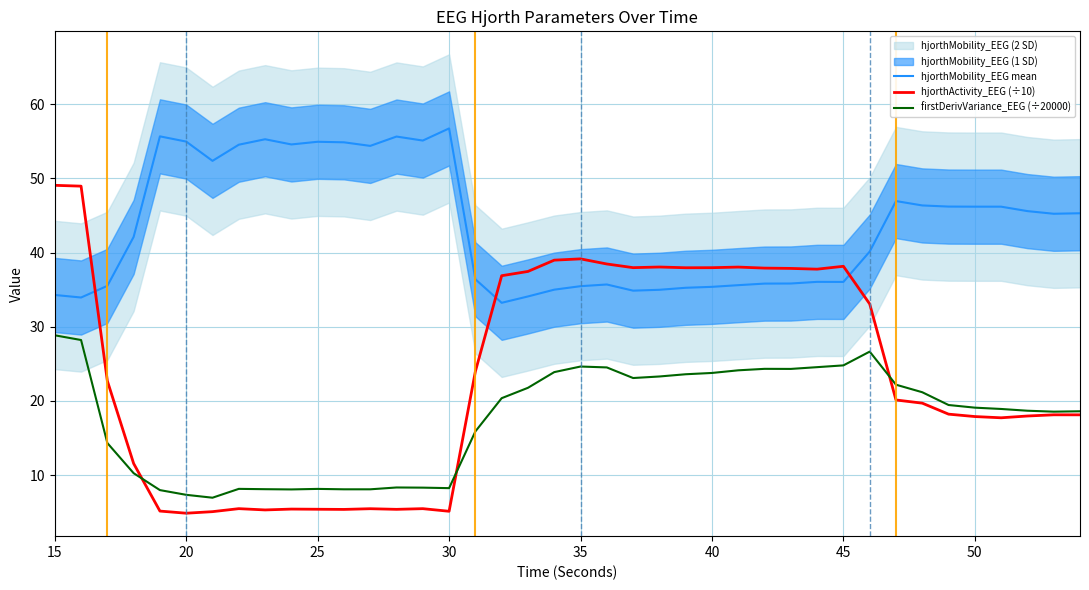

What is the average value of the hjorthMobility_EEG mean series?

43.6